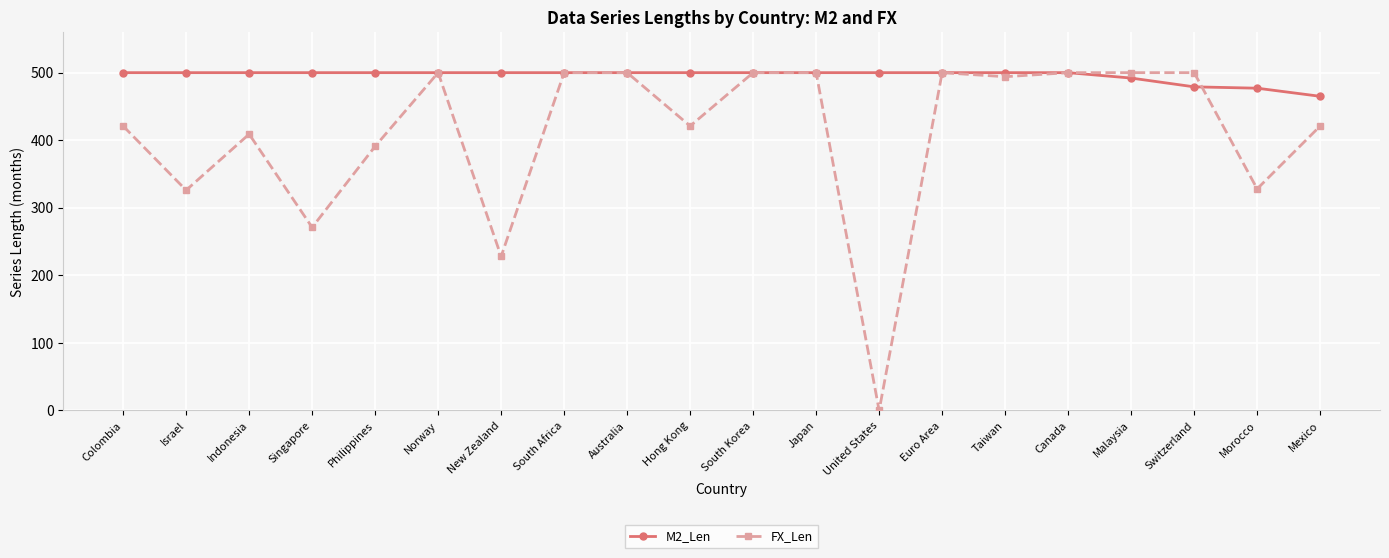

Which series has the largest total across all categories?

M2_Len